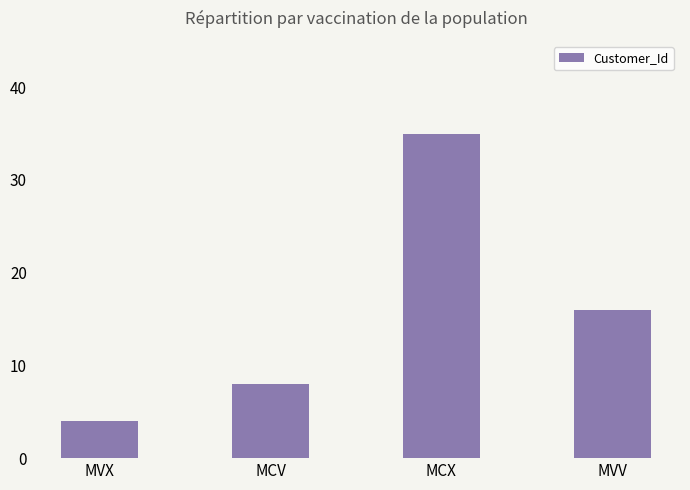

Which has a higher value, MCX or MVV?

MCX